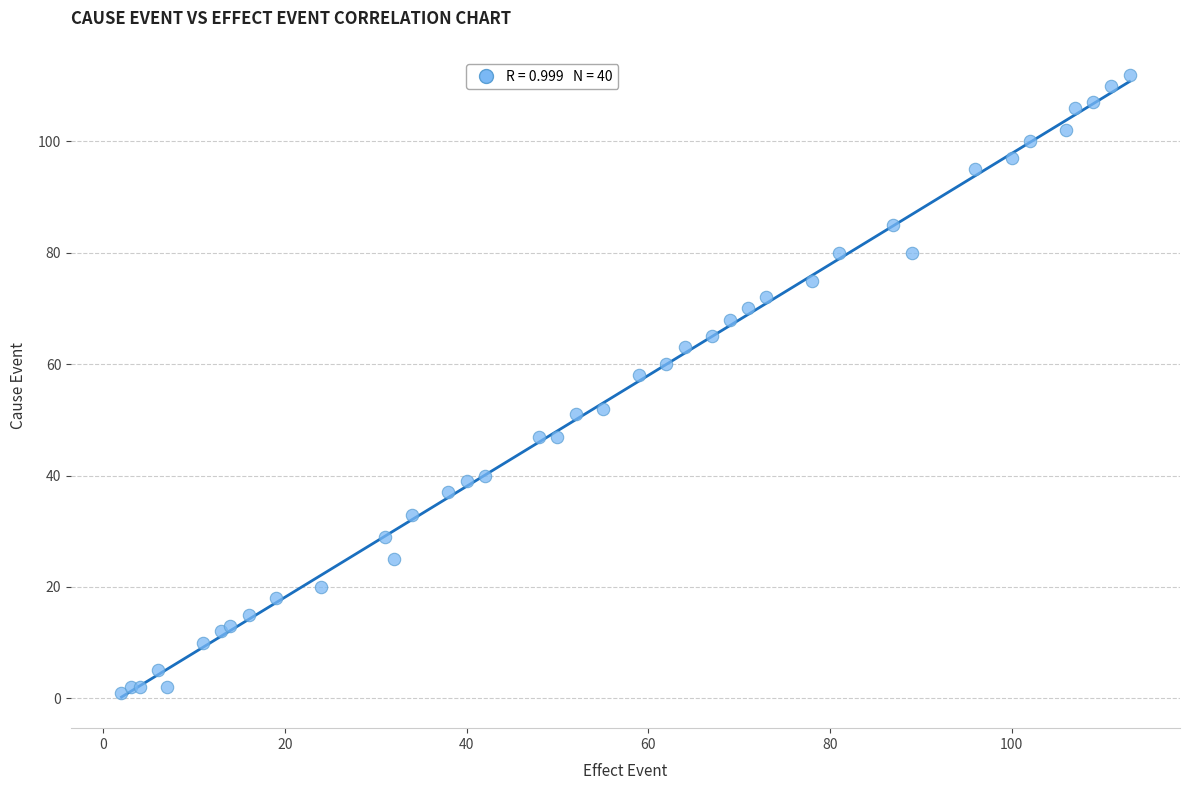

What Y value in the scatter plot is closest to 56?

58